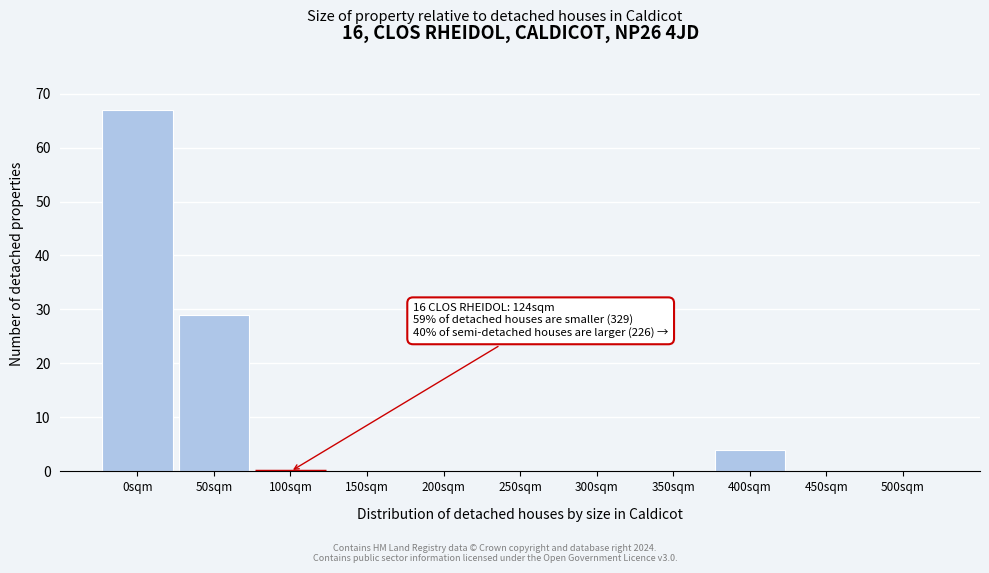

Reading right to left, extract all data points from this chart.

500sqm=0	450sqm=0	400sqm=4	350sqm=0	300sqm=0	250sqm=0	200sqm=0	150sqm=0	100sqm=0	50sqm=29	0sqm=67